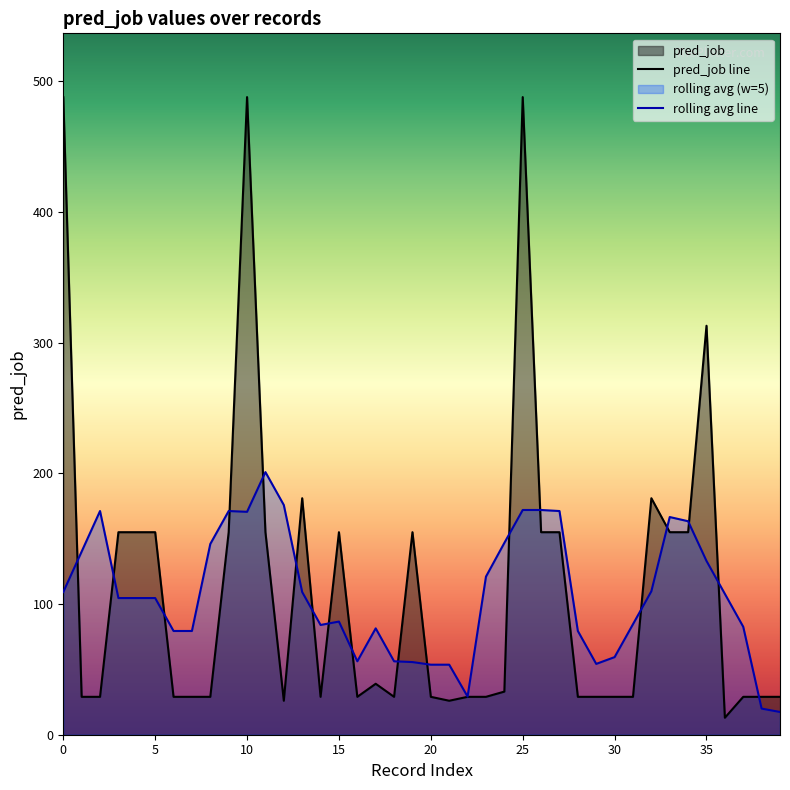

What is the smallest value displayed?

13.0